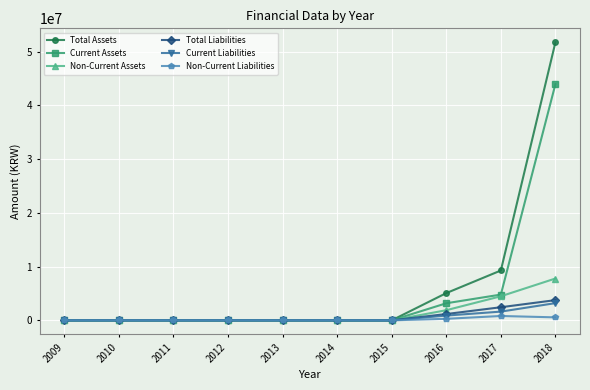

How many series are shown in this chart?

6